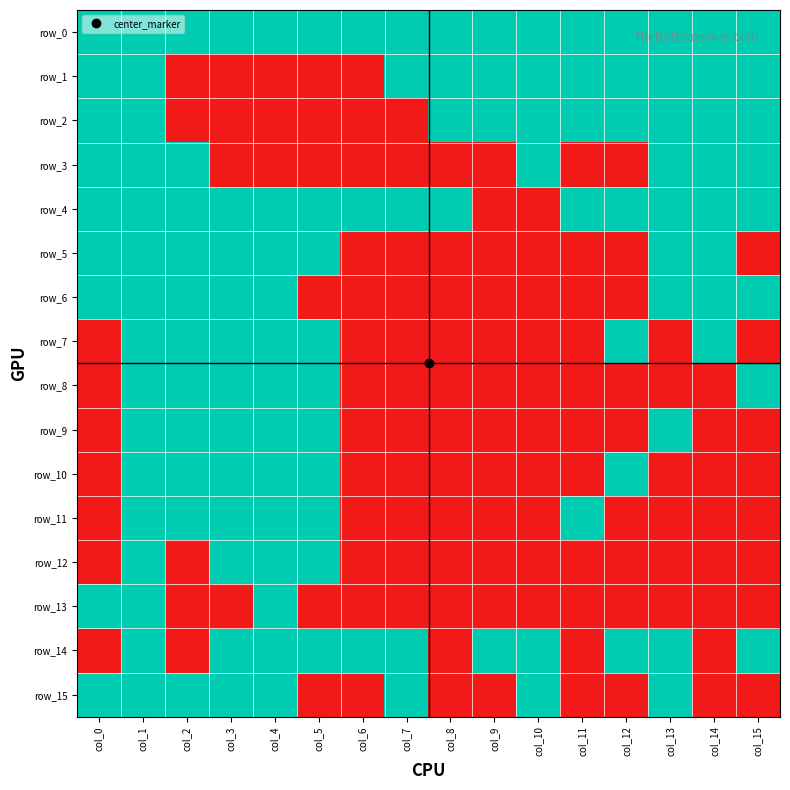

Reading left to right, list all the values displayed in this chart.

row_0: 1	1	1	1	1	1	1	1	1	1	1	1	1	1	1	1
row_1: 1	1	0	0	0	0	0	1	1	1	1	1	1	1	1	1
row_2: 1	1	0	0	0	0	0	0	1	1	1	1	1	1	1	1
row_3: 1	1	1	0	0	0	0	0	0	0	1	0	0	1	1	1
row_4: 1	1	1	1	1	1	1	1	1	0	0	1	1	1	1	1
row_5: 1	1	1	1	1	1	0	0	0	0	0	0	0	1	1	0
row_6: 1	1	1	1	1	0	0	0	0	0	0	0	0	1	1	1
row_7: 0	1	1	1	1	1	0	0	0	0	0	0	1	0	1	0
row_8: 0	1	1	1	1	1	0	0	0	0	0	0	0	0	0	1
row_9: 0	1	1	1	1	1	0	0	0	0	0	0	0	1	0	0
row_10: 0	1	1	1	1	1	0	0	0	0	0	0	1	0	0	0
row_11: 0	1	1	1	1	1	0	0	0	0	0	1	0	0	0	0
row_12: 0	1	0	1	1	1	0	0	0	0	0	0	0	0	0	0
row_13: 1	1	0	0	1	0	0	0	0	0	0	0	0	0	0	0
row_14: 0	1	0	1	1	1	1	1	0	1	1	0	1	1	0	1
row_15: 1	1	1	1	1	0	0	1	0	0	1	0	0	1	0	0